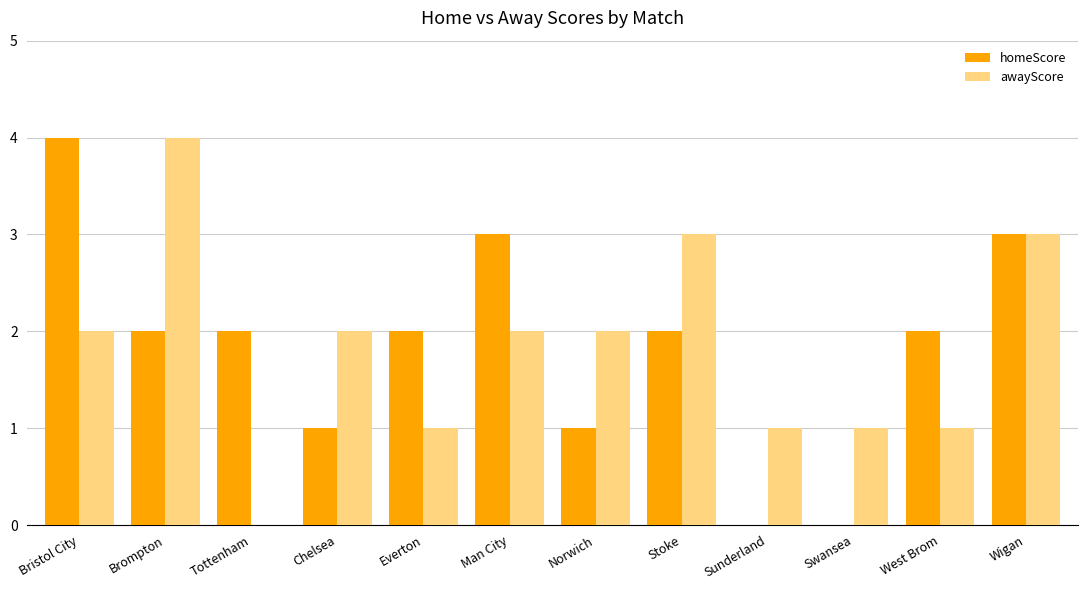

How many distinct data groups are displayed?

2